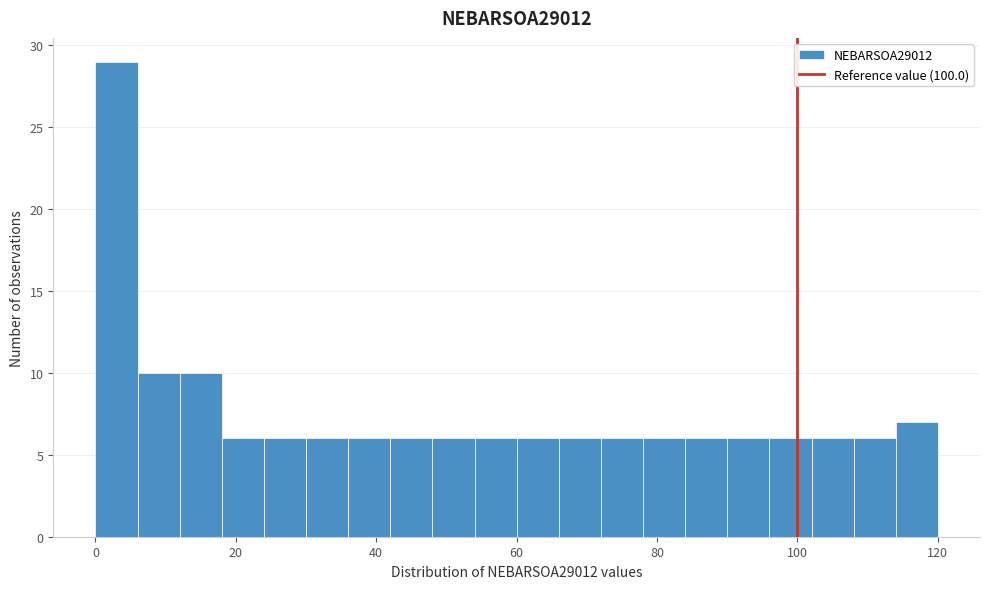

Around what value on the x-axis is the tallest bar? Give the approximate position of its centre, as read against the axis.

4